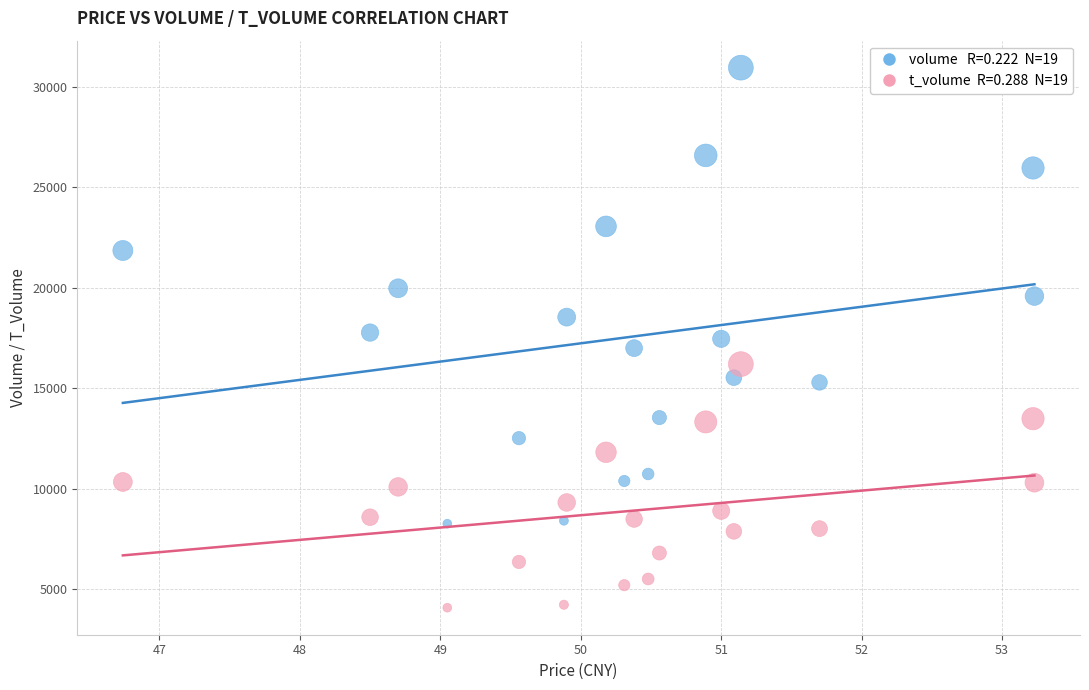

Across all data points, what is the range of Y values (max minus min)?

26895